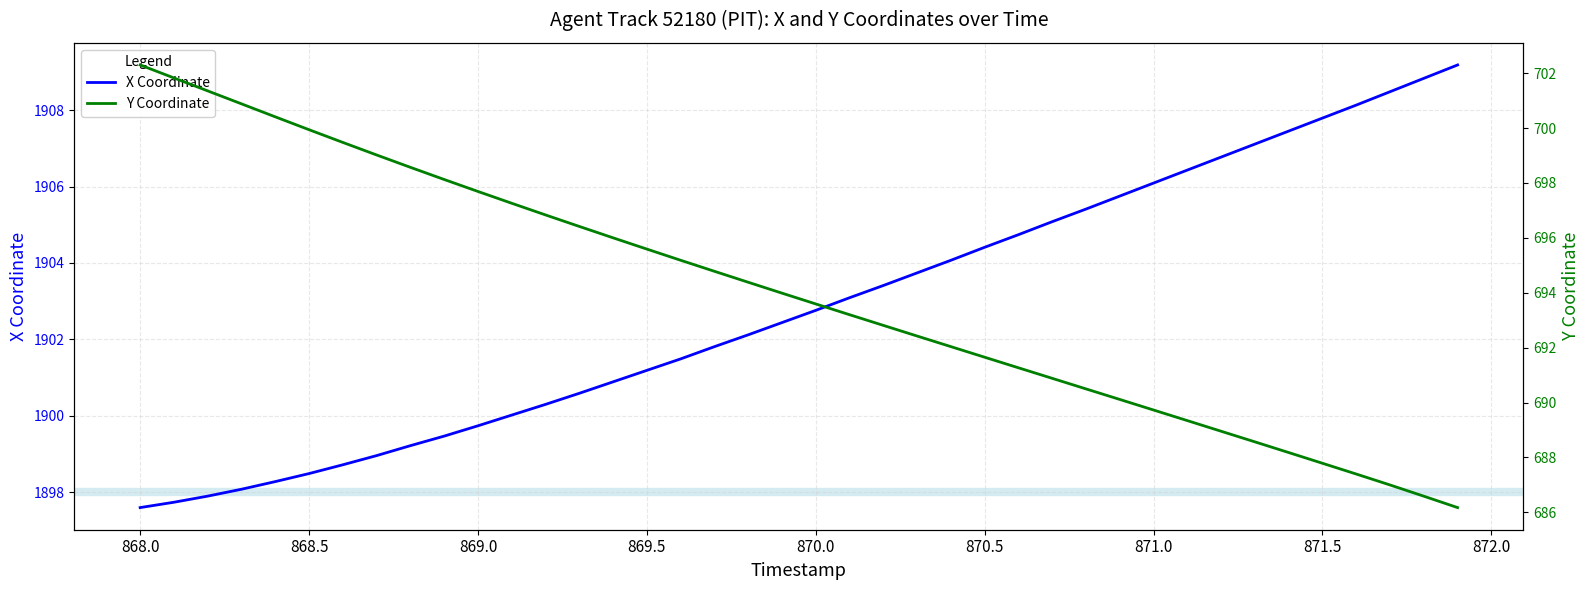

What is the highest value of the Y Coordinate series?

702.3